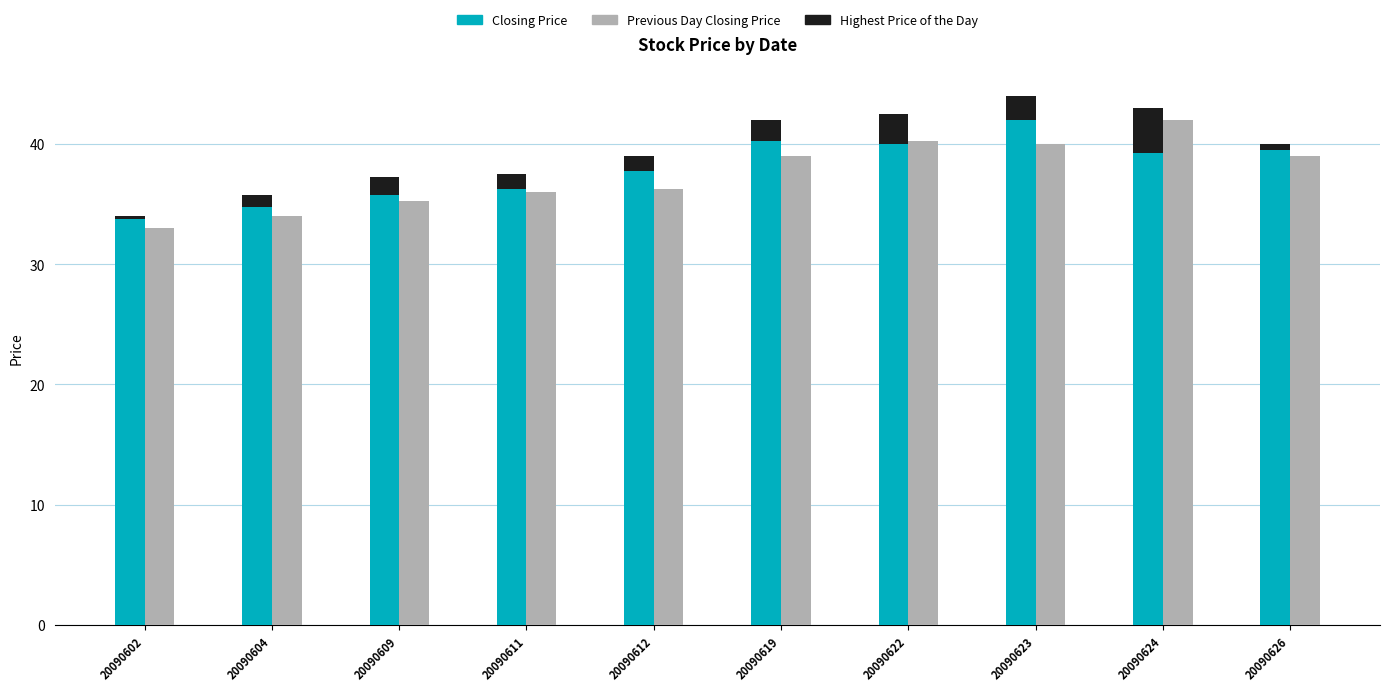

What is the approximate value of Closing Price at 20090626?

39.5